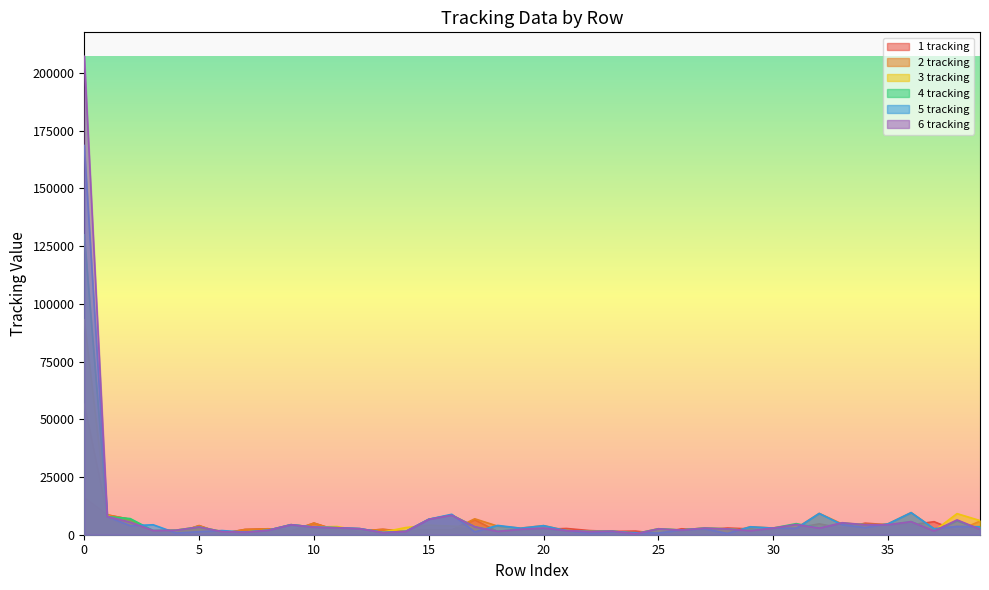

What is the value of the 5 tracking point at the 5th from the left?

743